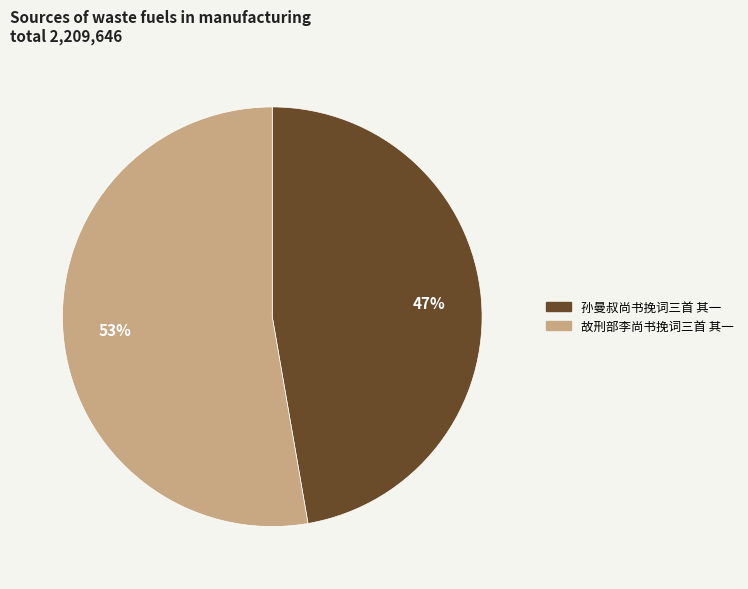

Which slice is the smallest?

孙曼叔尚书挽词三首 其一